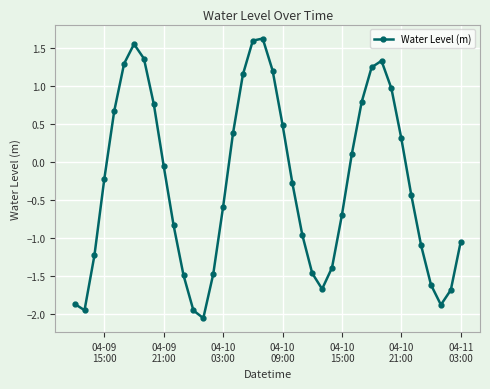

What is the value of the 5th point from the left?

0.7